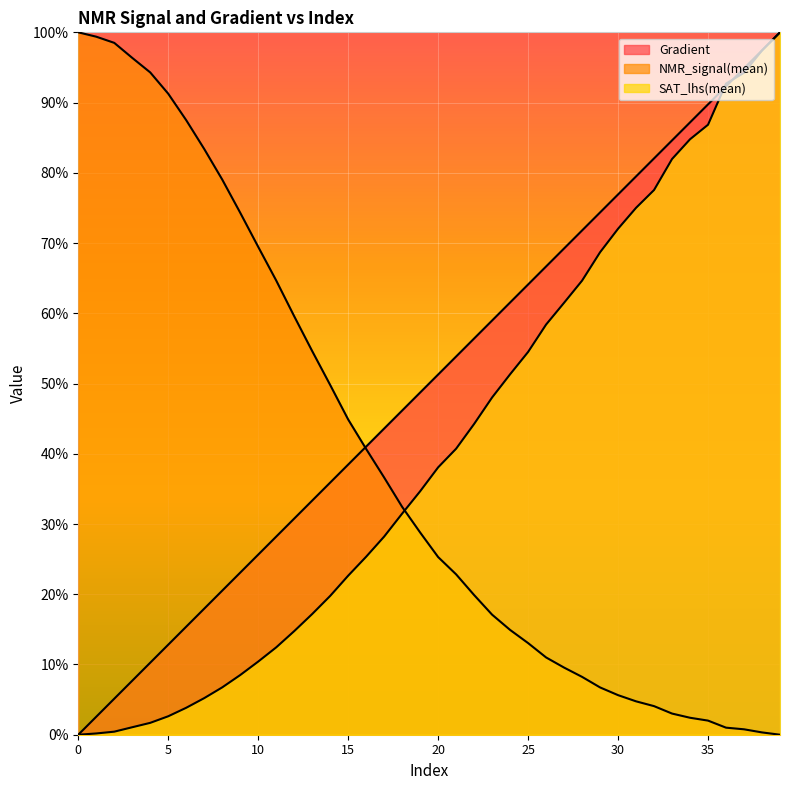

The value of SAT_lhs(mean) at 0 is 0.0. True or false?

True